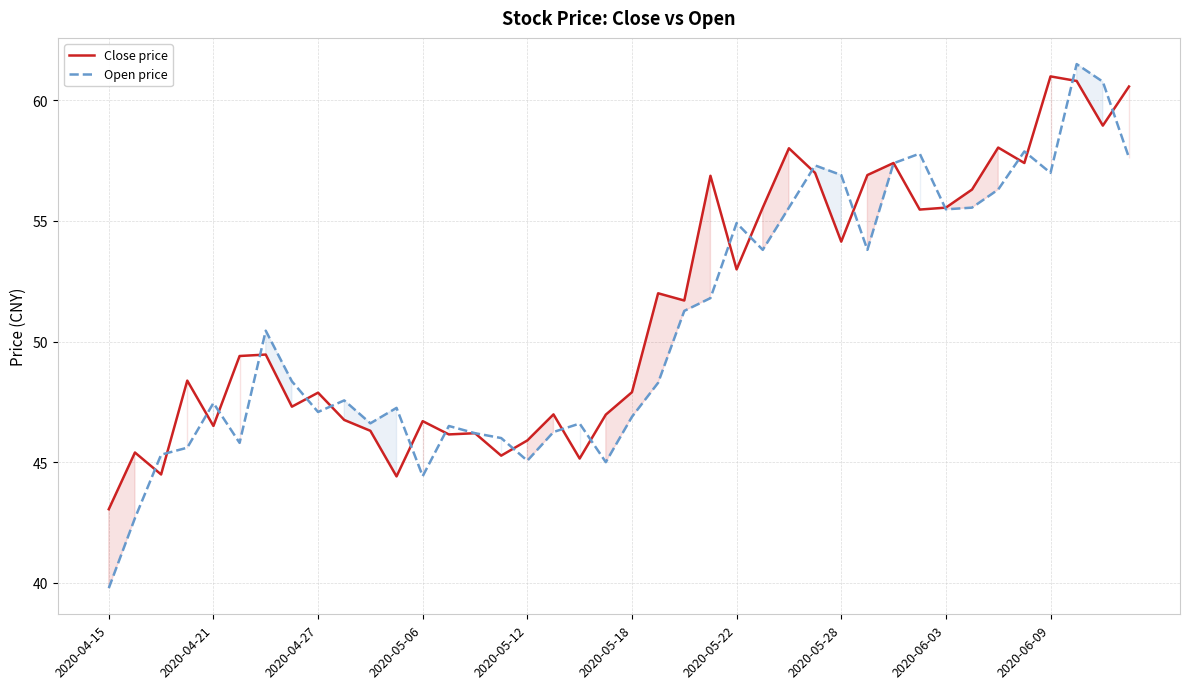

After their last crossing, which series has the higher values: Close price or Open price?

Close price